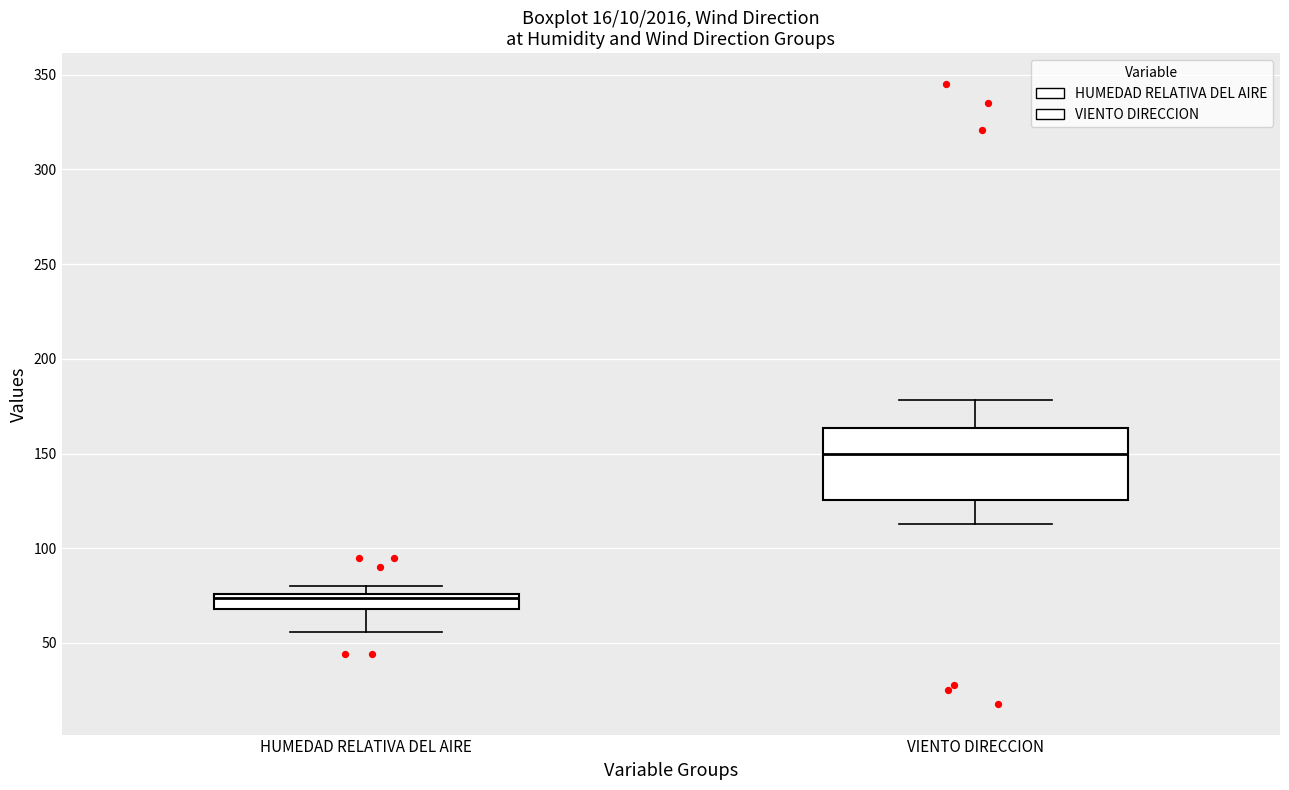

Comparing the boxes themselves (not the whiskers), which one is the tallest?

VIENTO DIRECCION